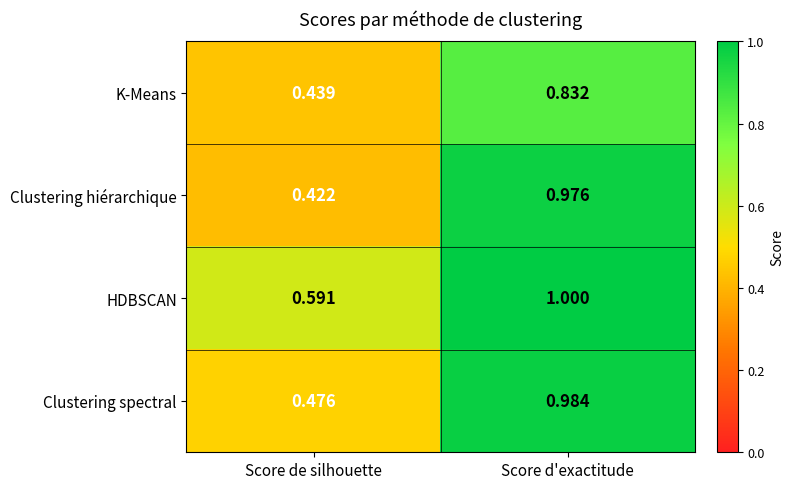

Rank the series at Score d'exactitude from highest to lowest value.

HDBSCAN, Clustering spectral, Clustering hiérarchique, K-Means